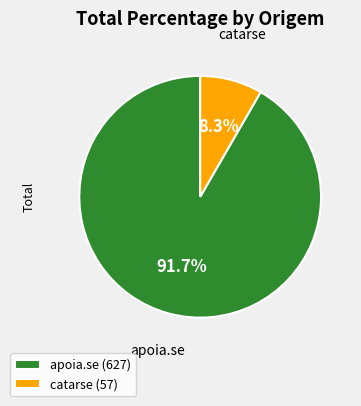

True or false: catarse accounts for 8% of the total.

True